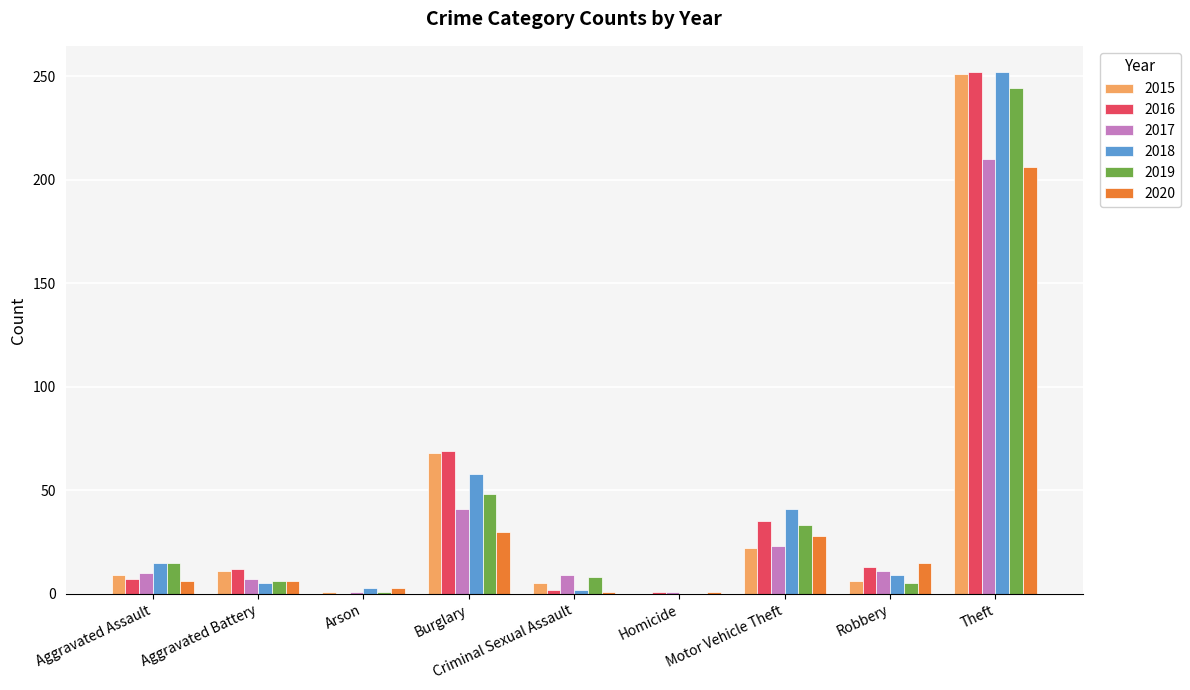

Is it true that 2020 equals 6 at Aggravated Battery?

True